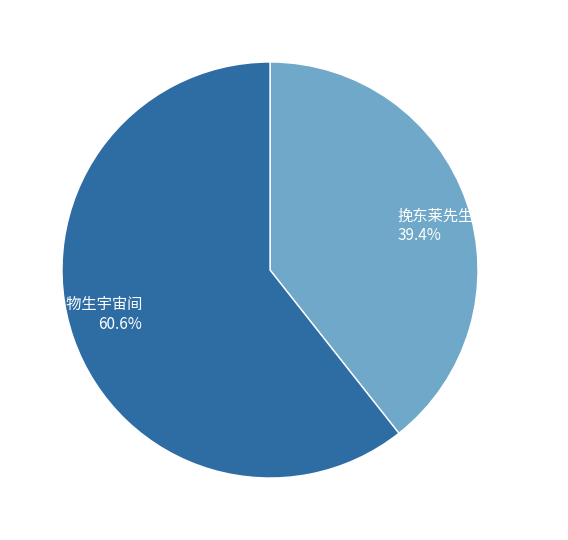

Approximately how many times larger is the value at 朝鲤·物生宇宙间 compared to 挽东莱先生·宇量诸公上?

1.5